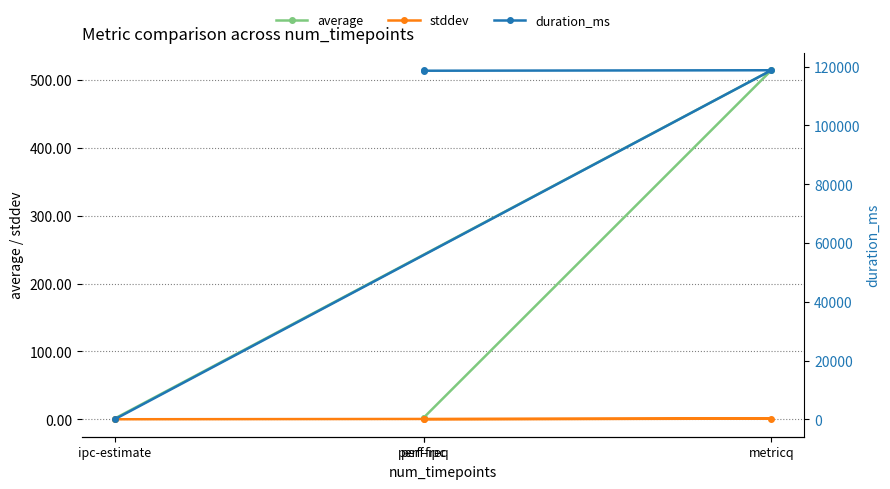

What is the sum of the duration_ms values at perf-freq and metricq?

237423.0